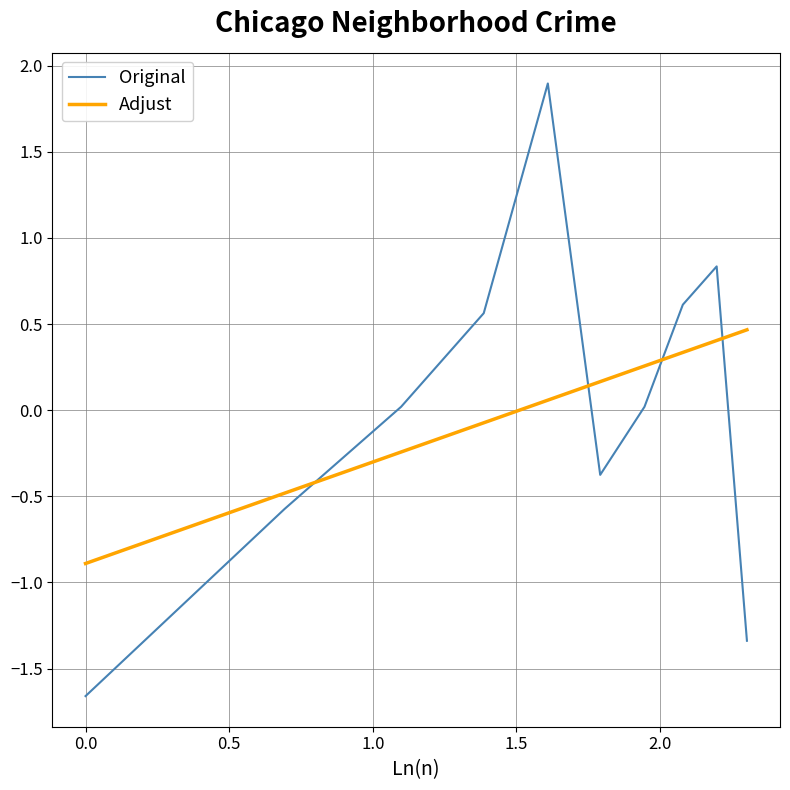

Rank the series by their maximum value, from highest to lowest.

Original, Adjust